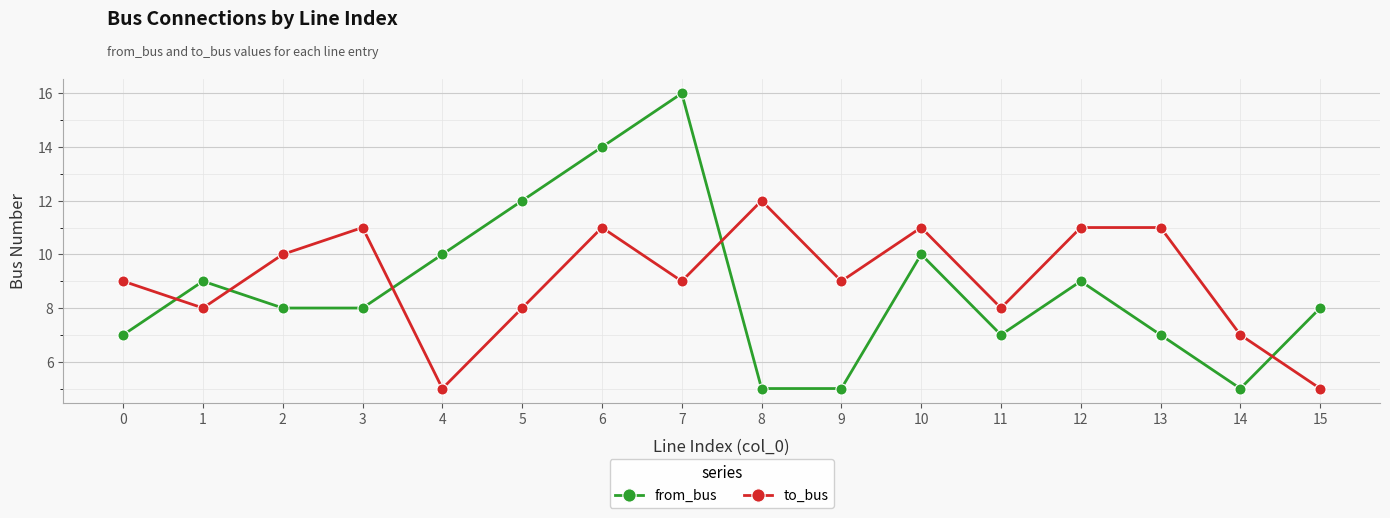

What is the value of the from_bus point at the 15th from the left?

5